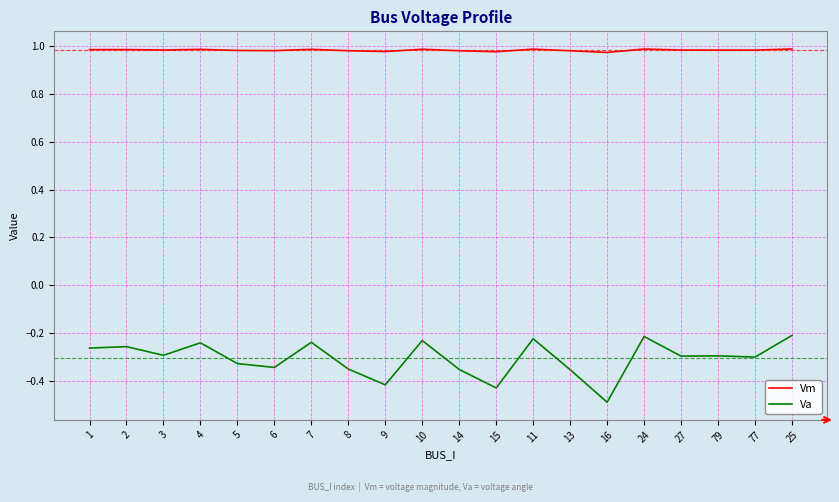

What position from the left is 9?

9